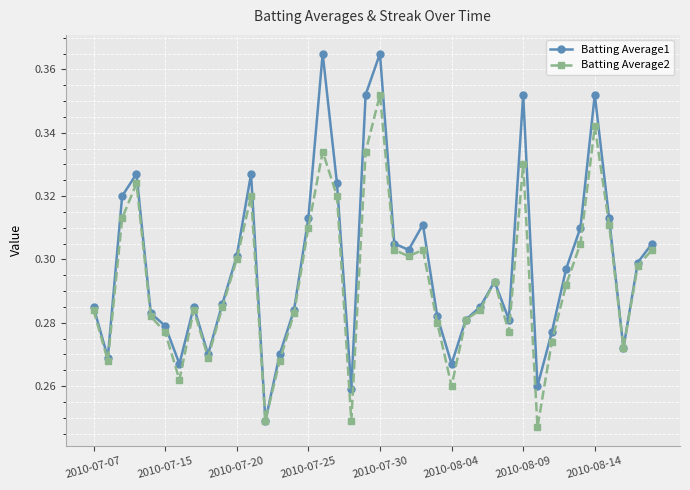

How many interior local valleys does the Batting Average2 series have?

10